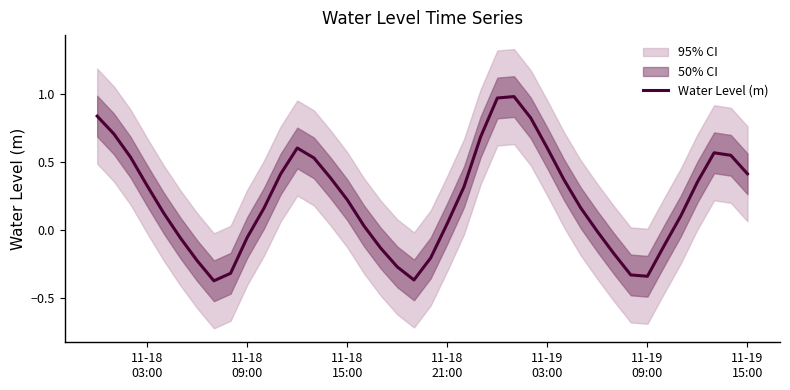

How many negative values are there?

14